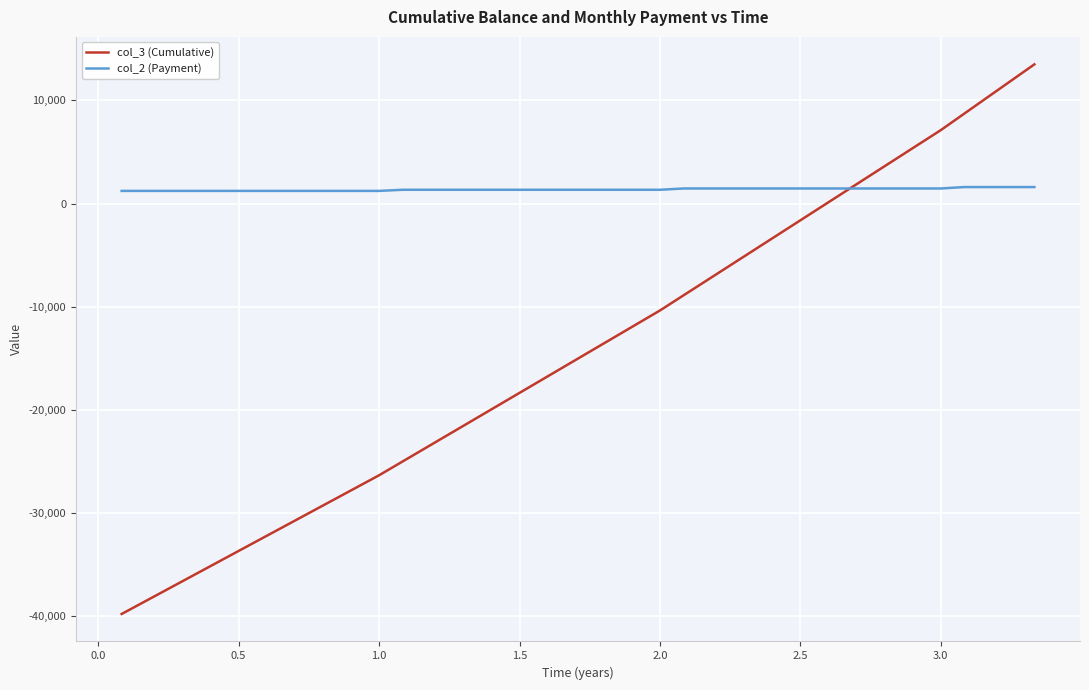

Rank the series by their maximum value, from lowest to highest.

col_2 (Payment), col_3 (Cumulative)